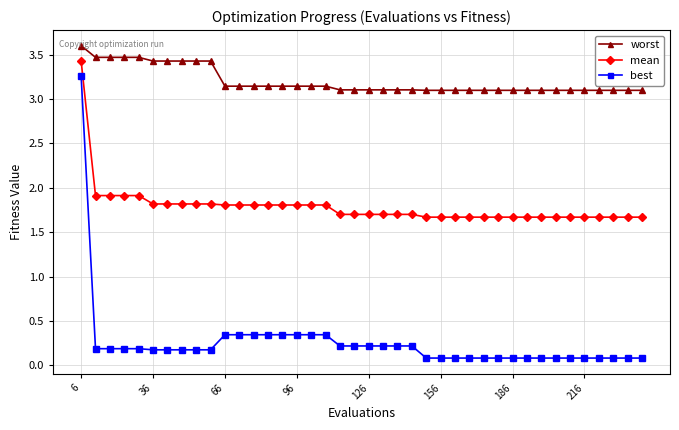

What is the average value of the worst series?

3.2